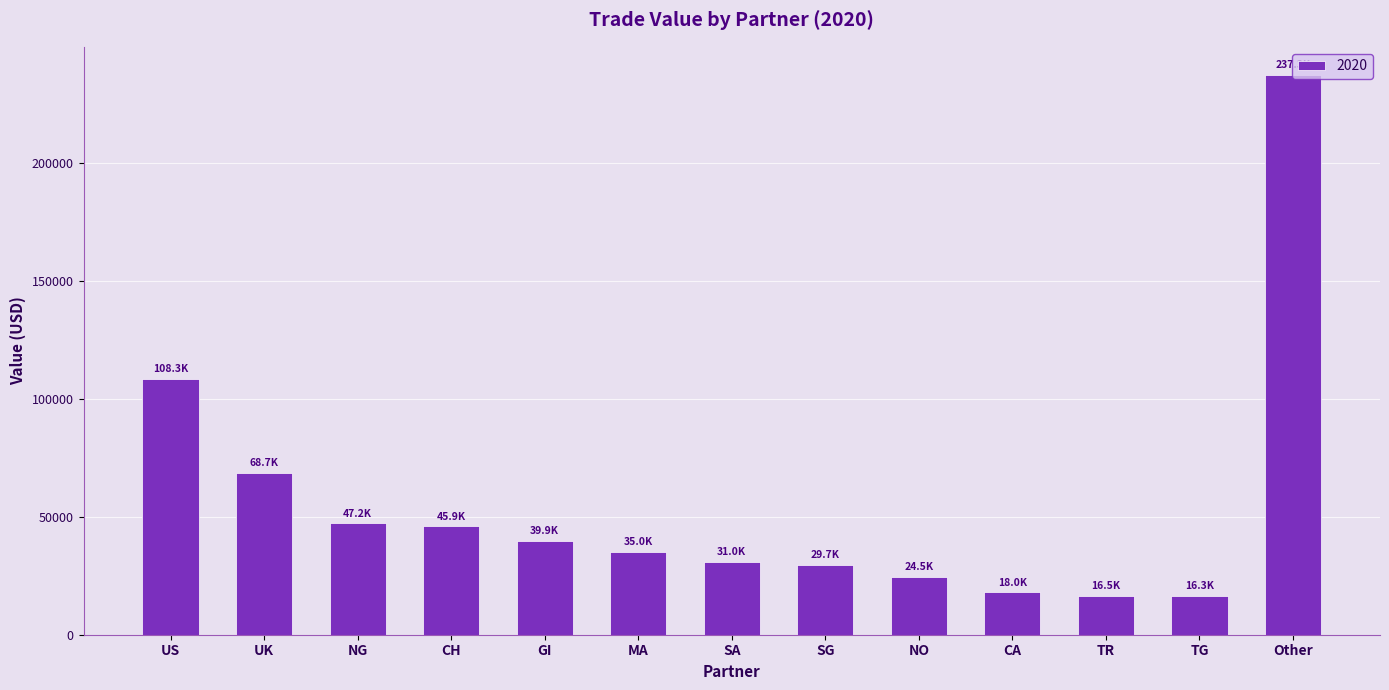

What is the value of the 9th bar from the left?

24498.8